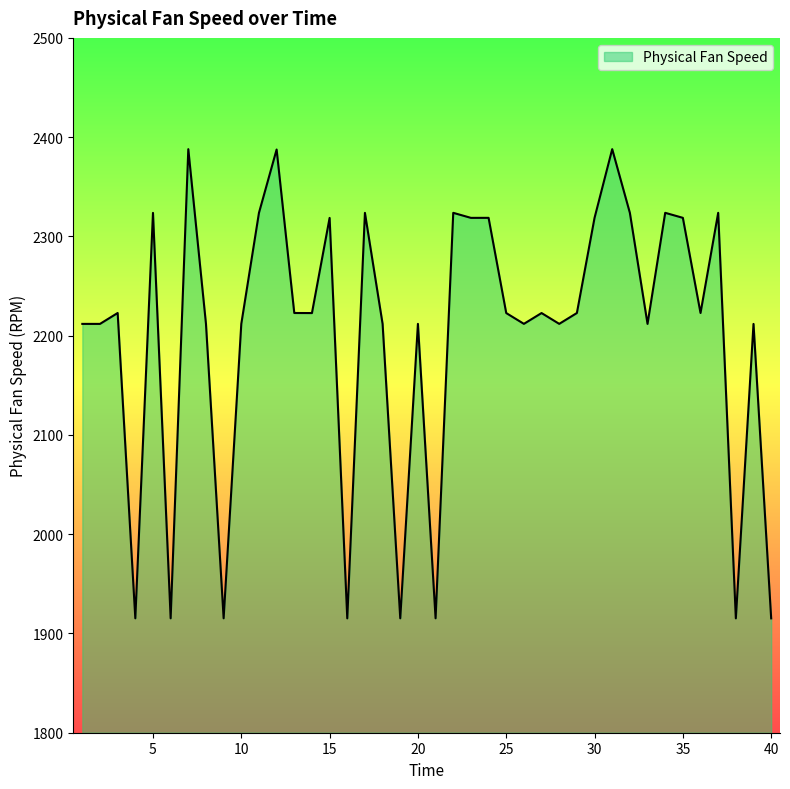

What is the smallest value displayed?

1915.2